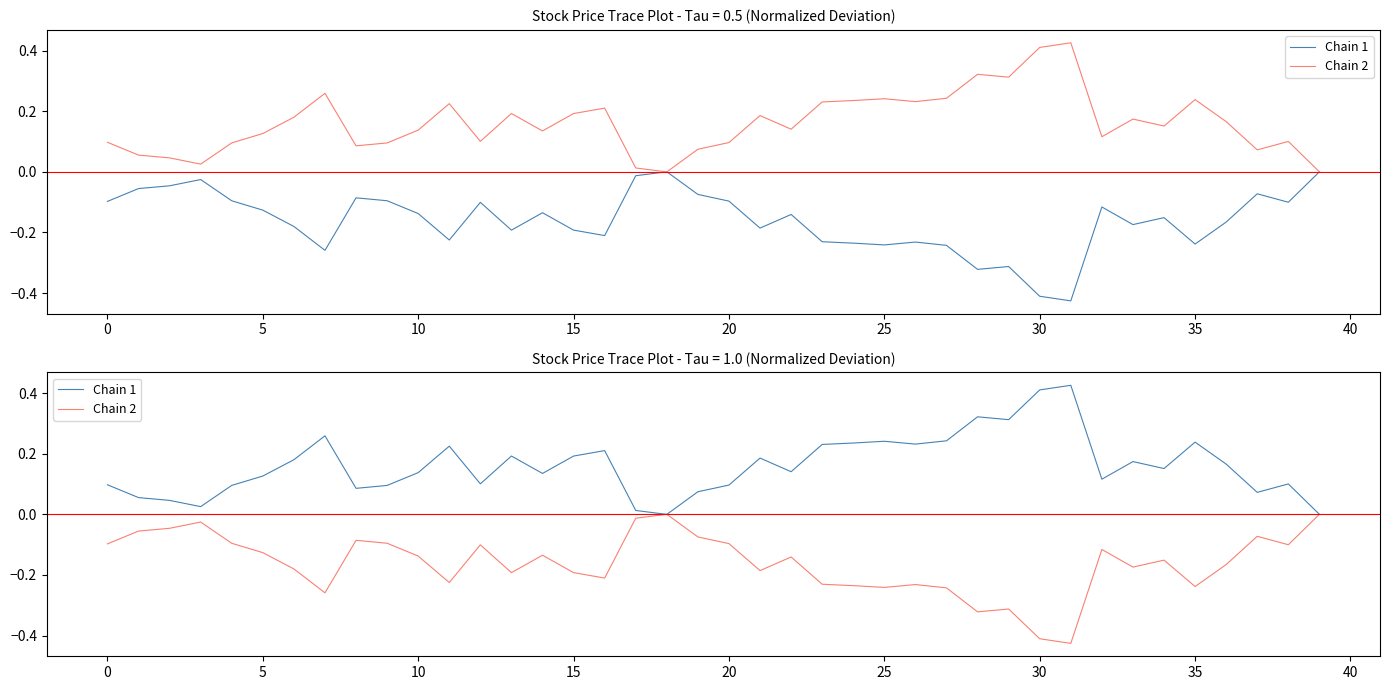

What is the minimum value for Chain 2?

-0.4